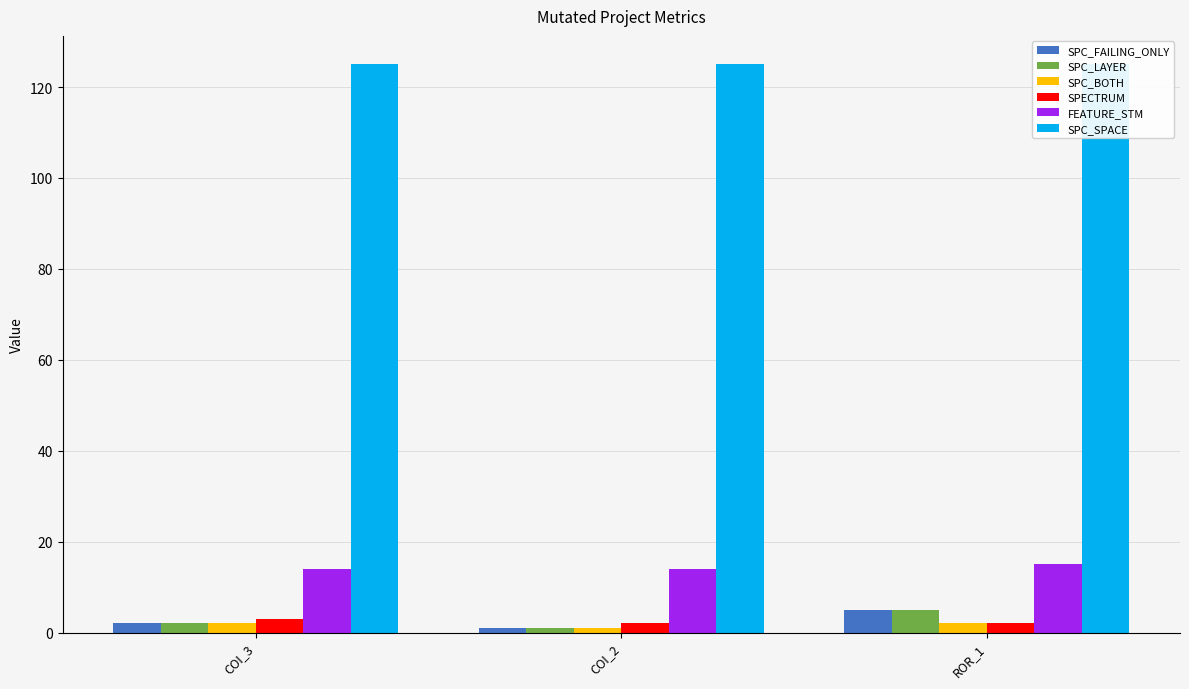

At which label does SPC_BOTH reach its minimum?

COI_2